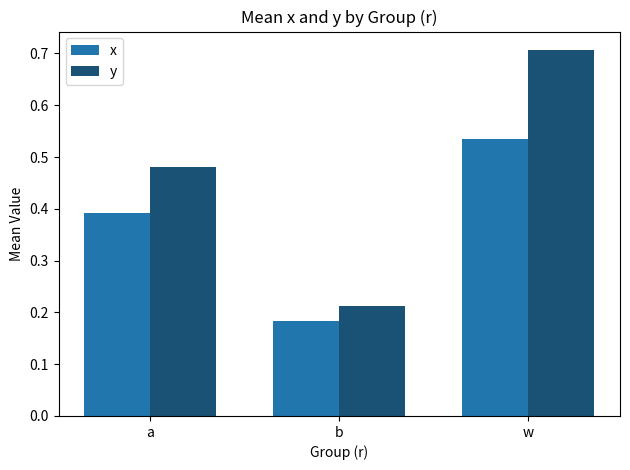

The value of y at b is 0.1. True or false?

False